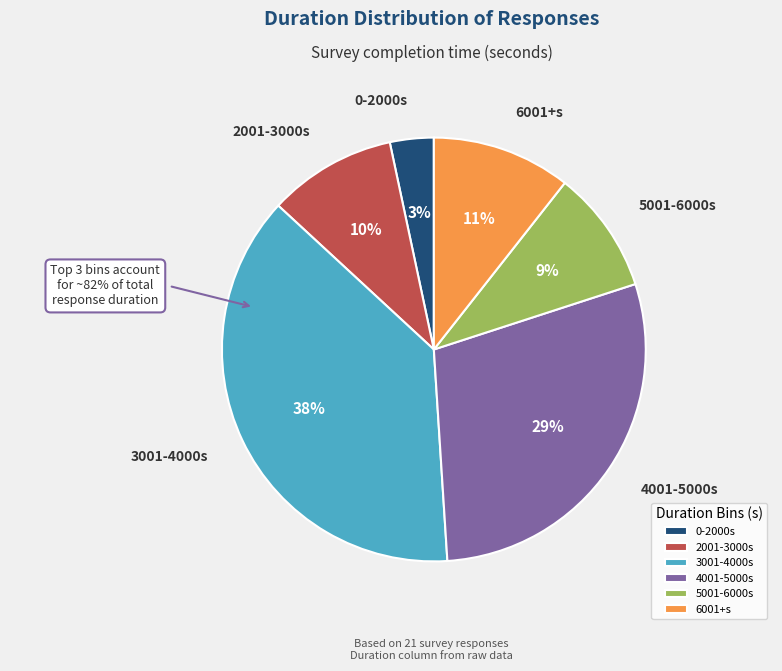

How many slices are in this pie chart?

6